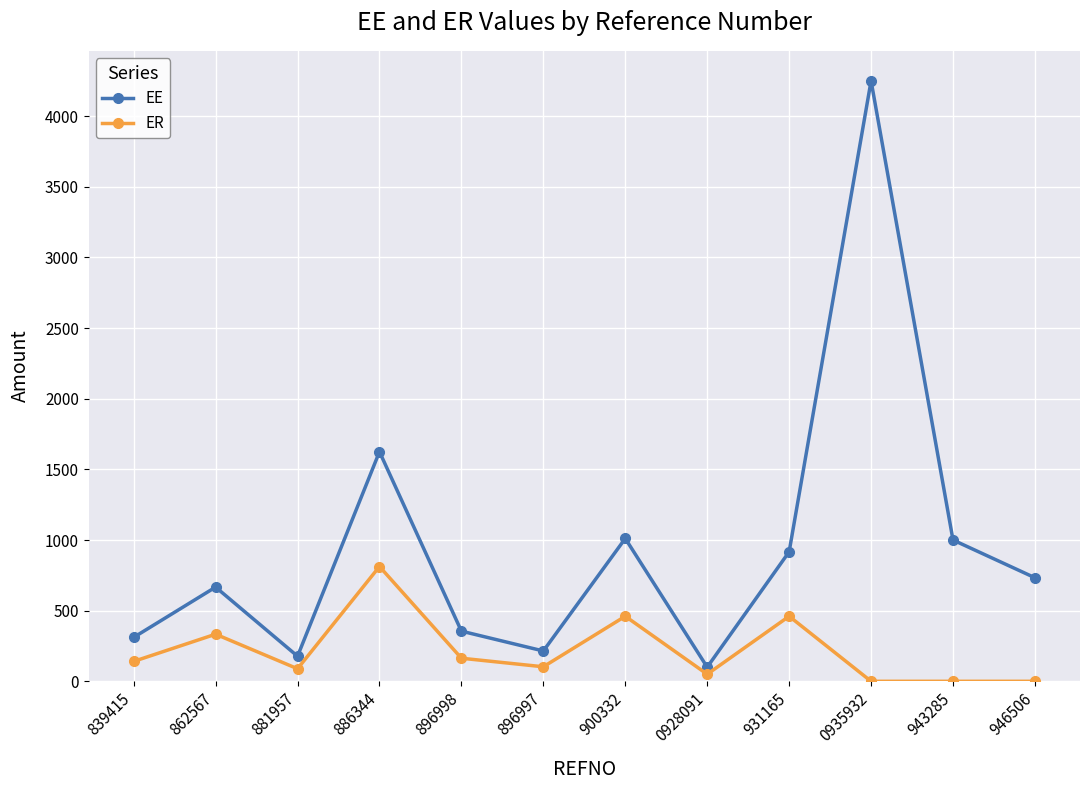

Which series has the largest total across all categories?

EE